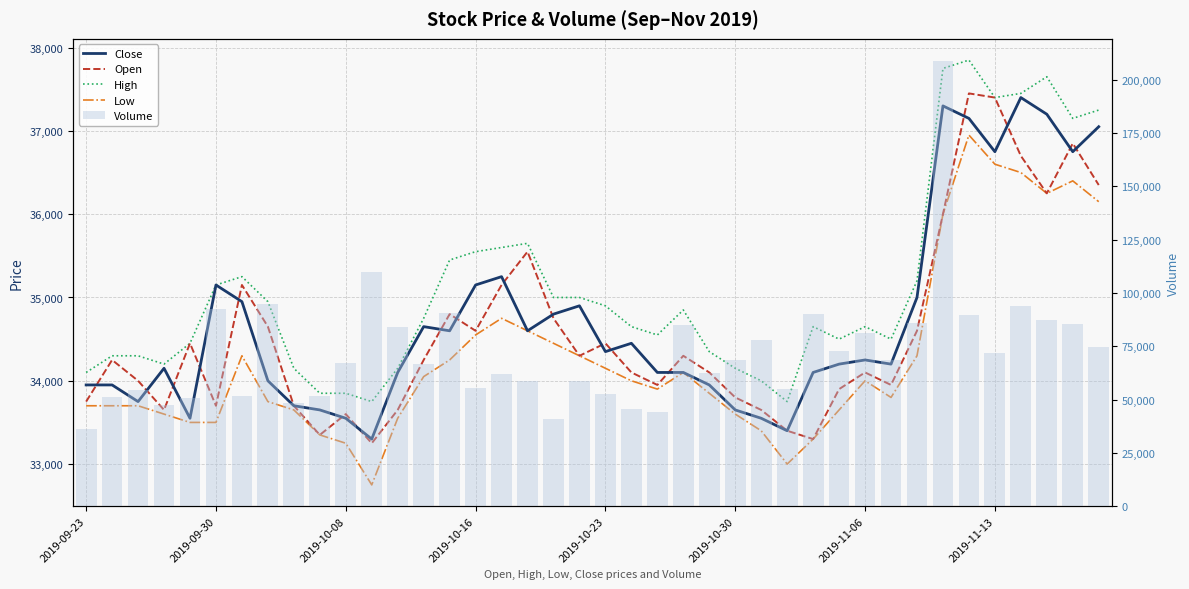

What is the difference between the Low values at 17 and 2019-10-08?

900